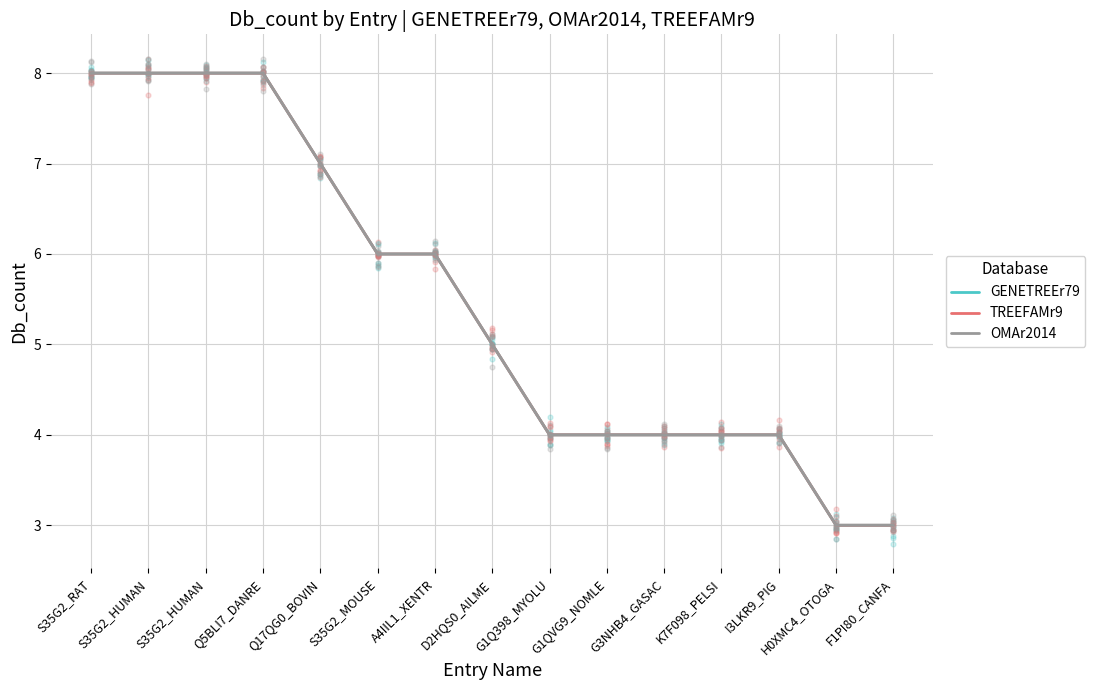

At which category is the sum across all series the highest?

S35G2_RAT